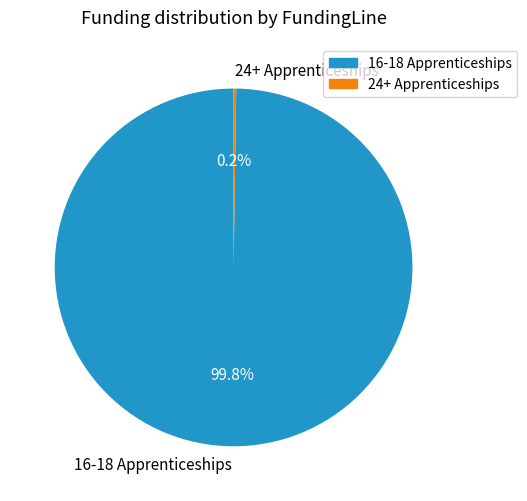

What is the largest slice in the pie chart?

16-18 Apprenticeships